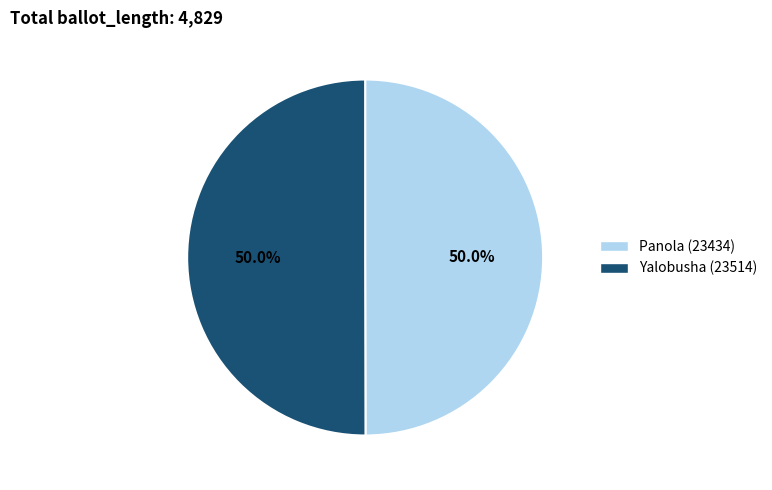

Do Panola (23434) and Yalobusha (23514) together represent more than half of the pie?

Yes